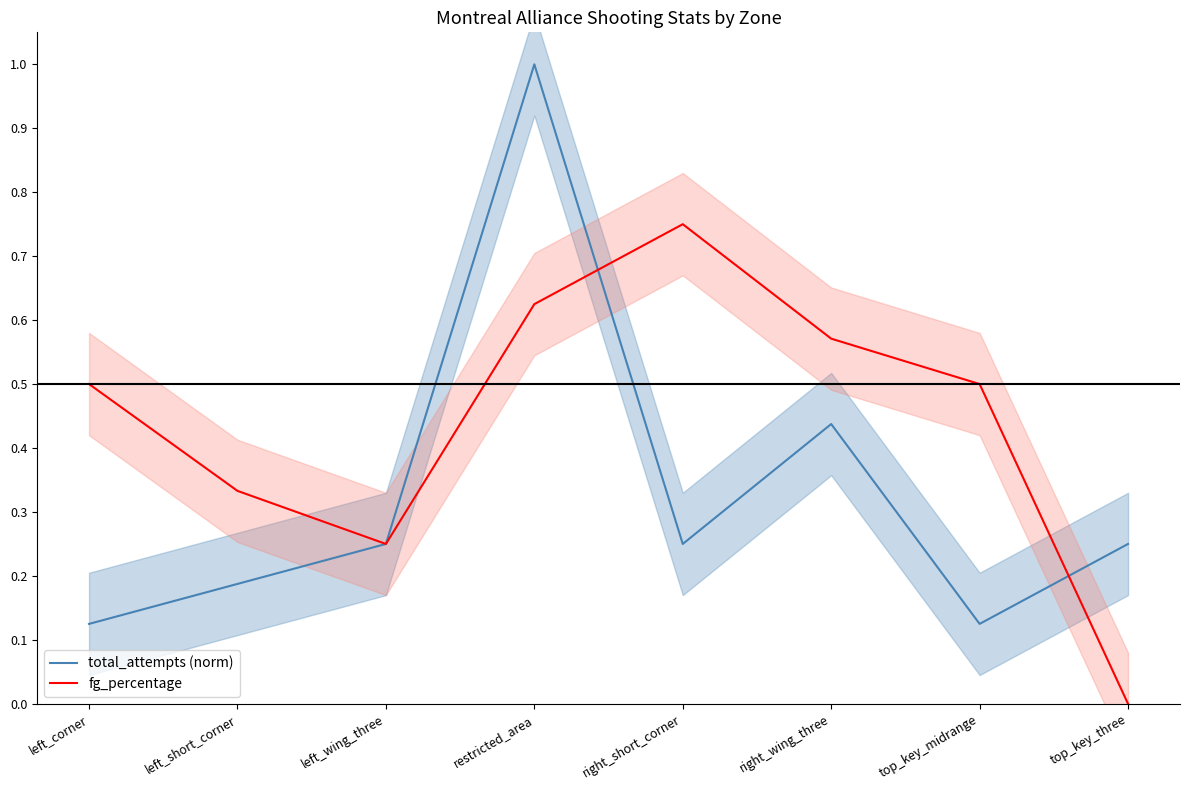

The total_attempts (norm) series shows 0.1 at right_short_corner. True or false?

False